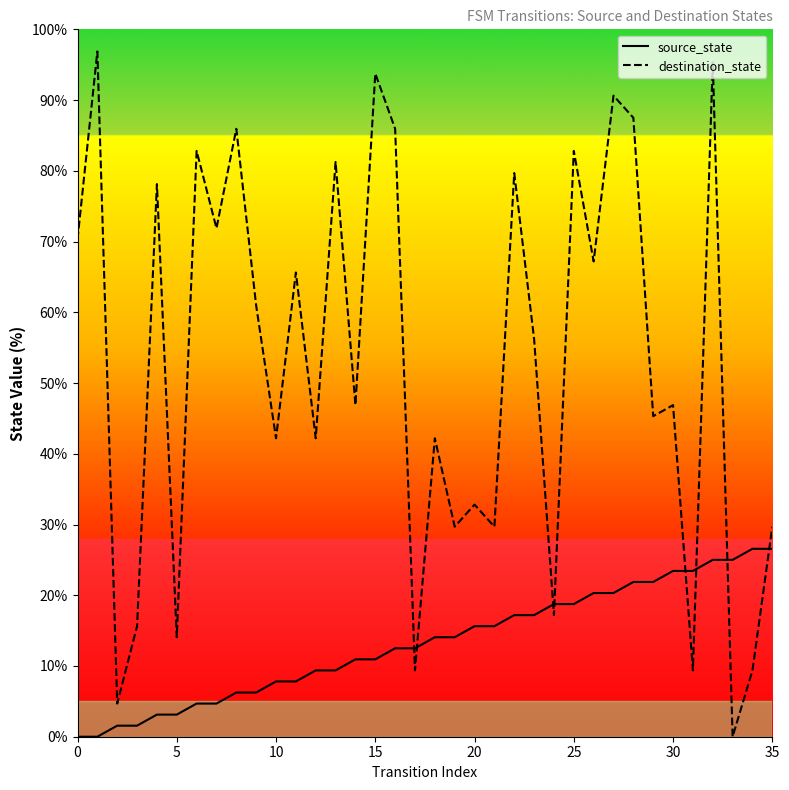

How many values in the destination_state series exceed 56?

18